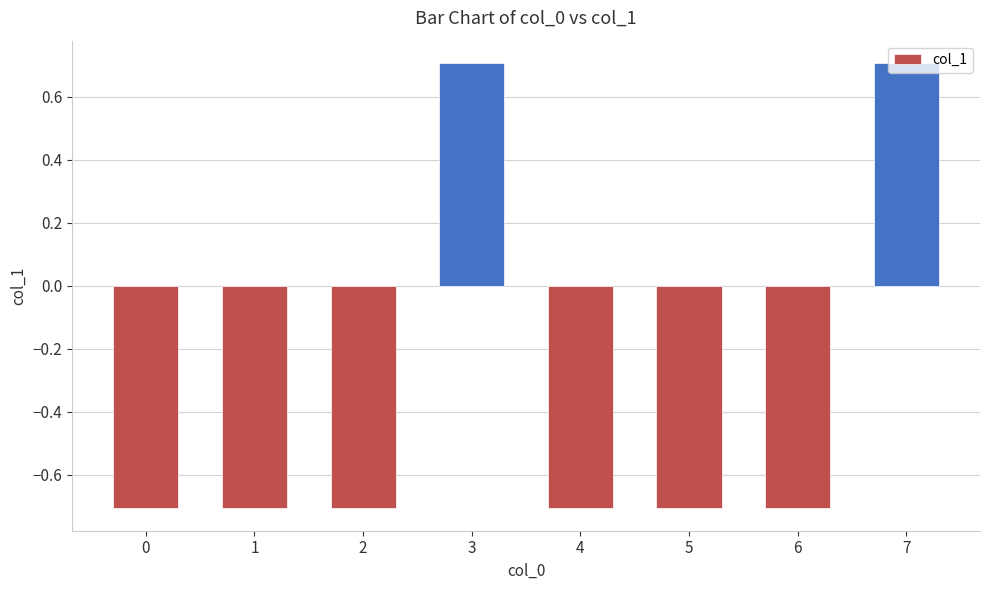

The value at 7 is 1.1. True or false?

False